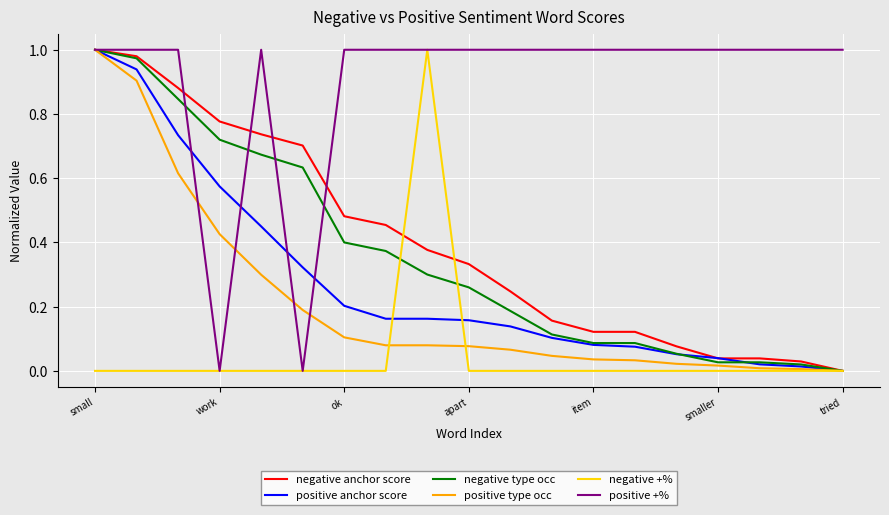

Which series has the largest total across all categories?

positive +%